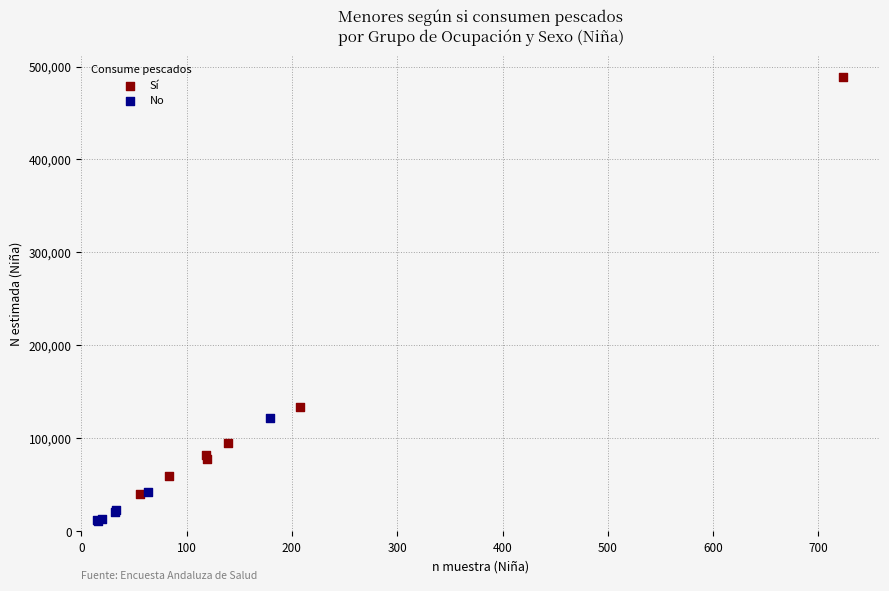

Which series reaches the minimum Y coordinate?

No